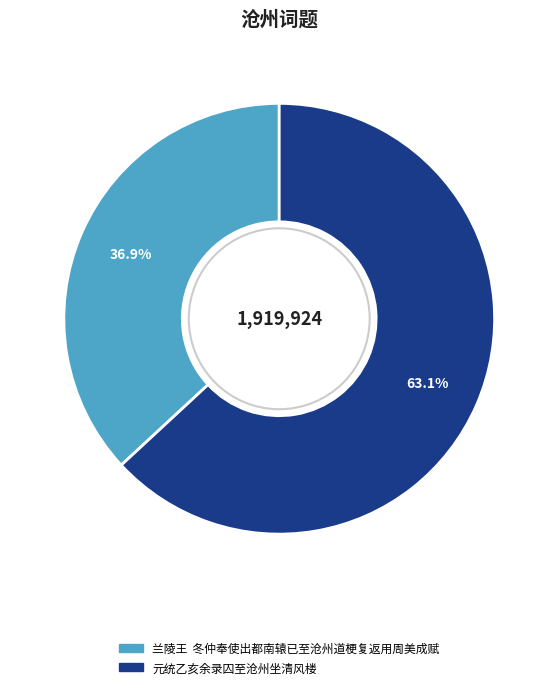

How many slices are in this pie chart?

2